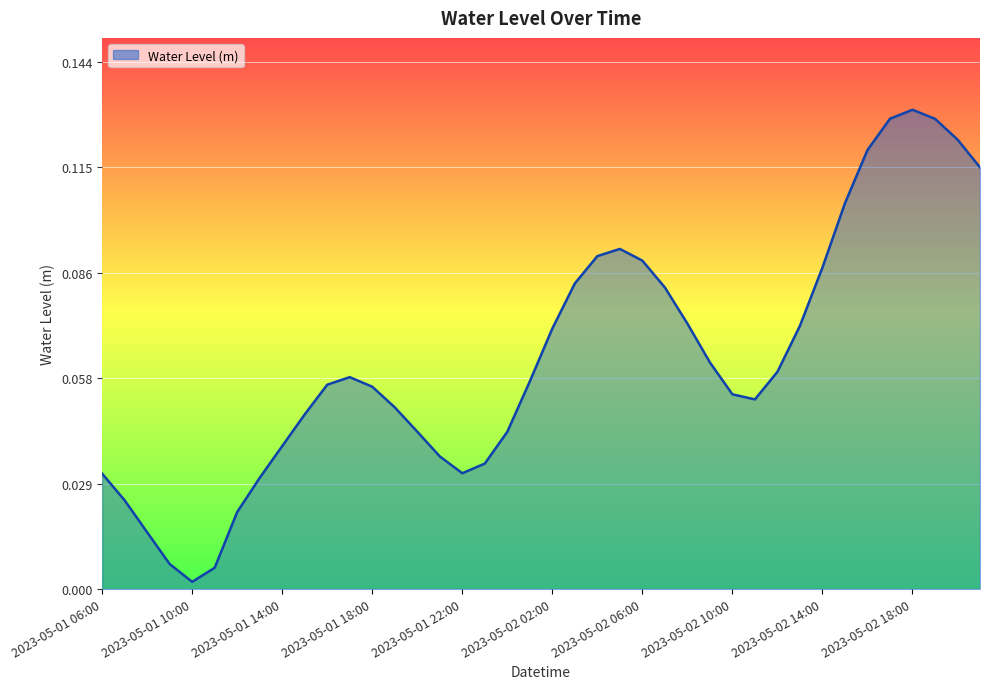

How many series are shown in this chart?

1